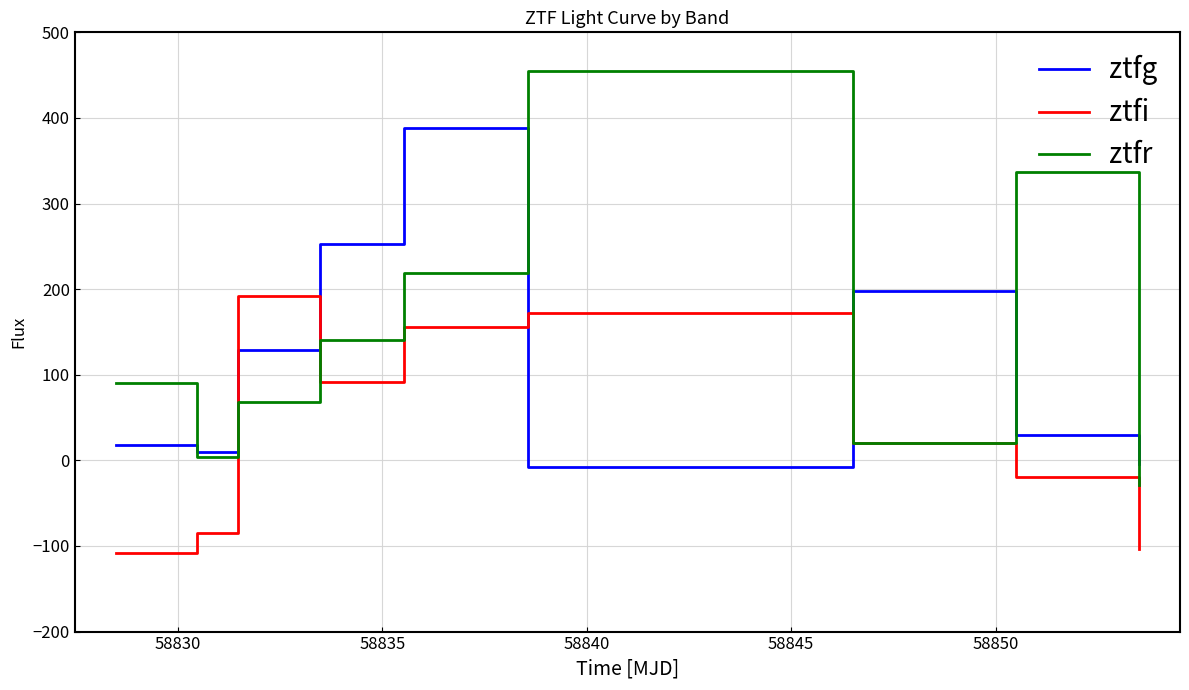

What is the maximum value for ztfr?

455.4